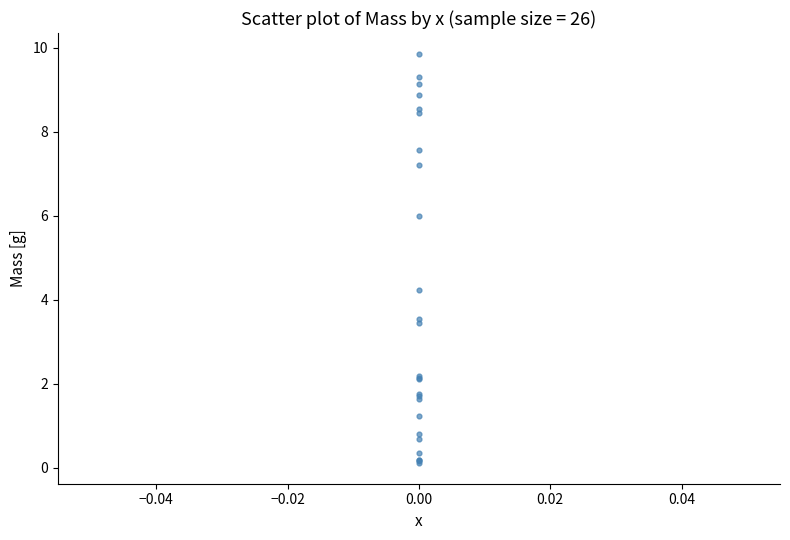

What Y value in the scatter plot is closest to 4?

4.2